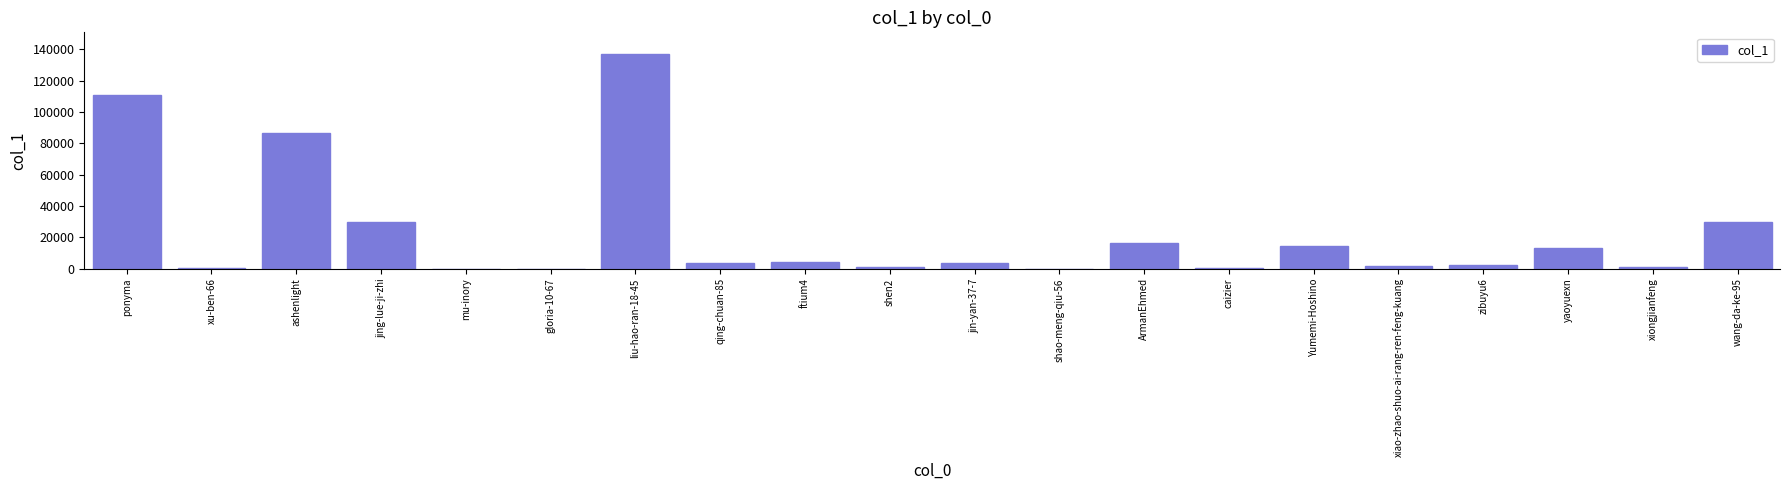

What is the change in value from ftium4 to ArmanEhmed?

+12168